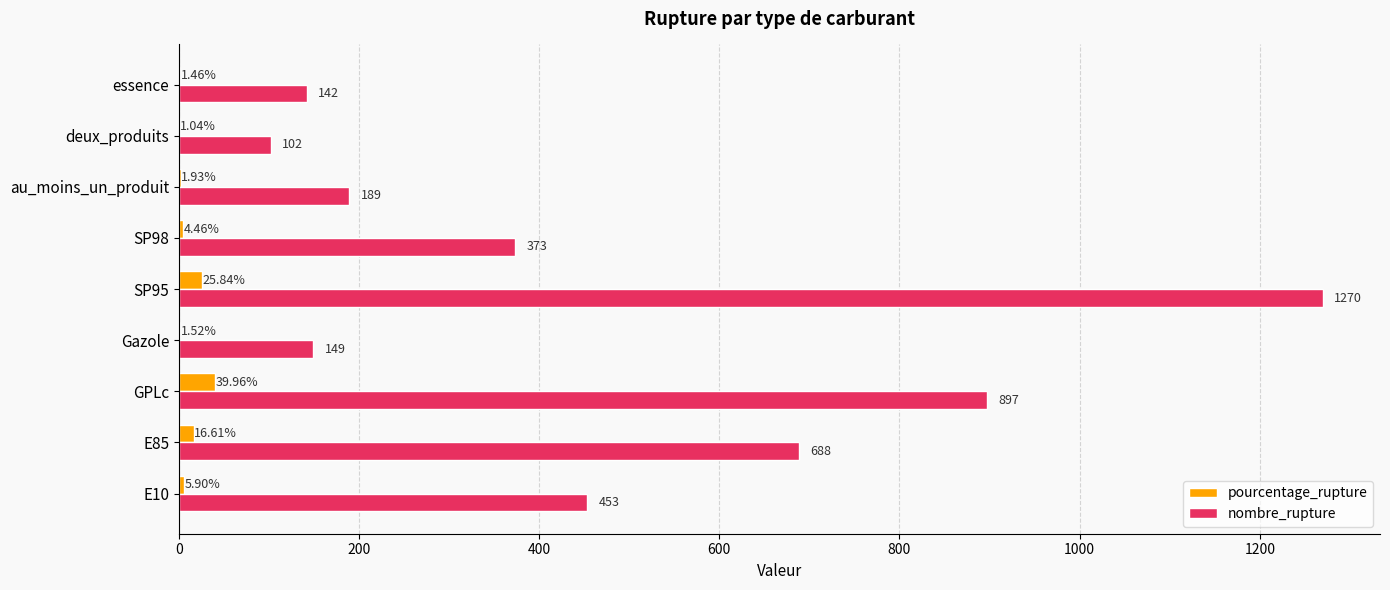

What is the sum of the nombre_rupture values at E85 and Gazole?

837.0